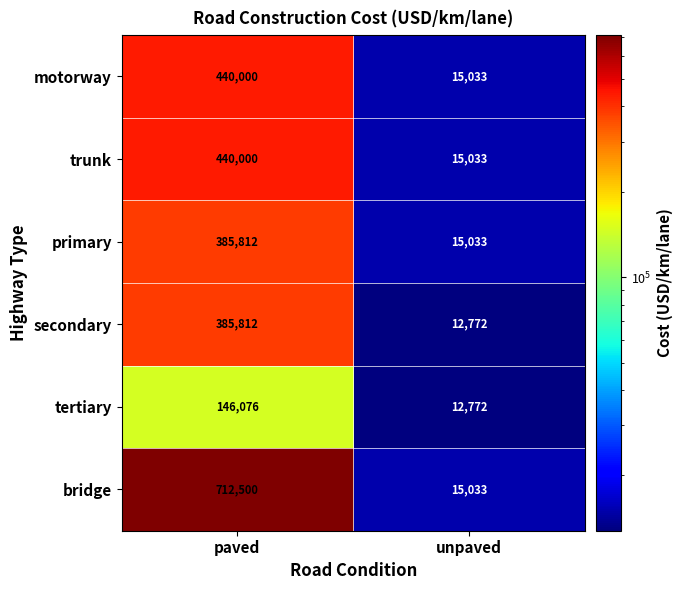

What is the spread (max minus min) of values at paved?

566424